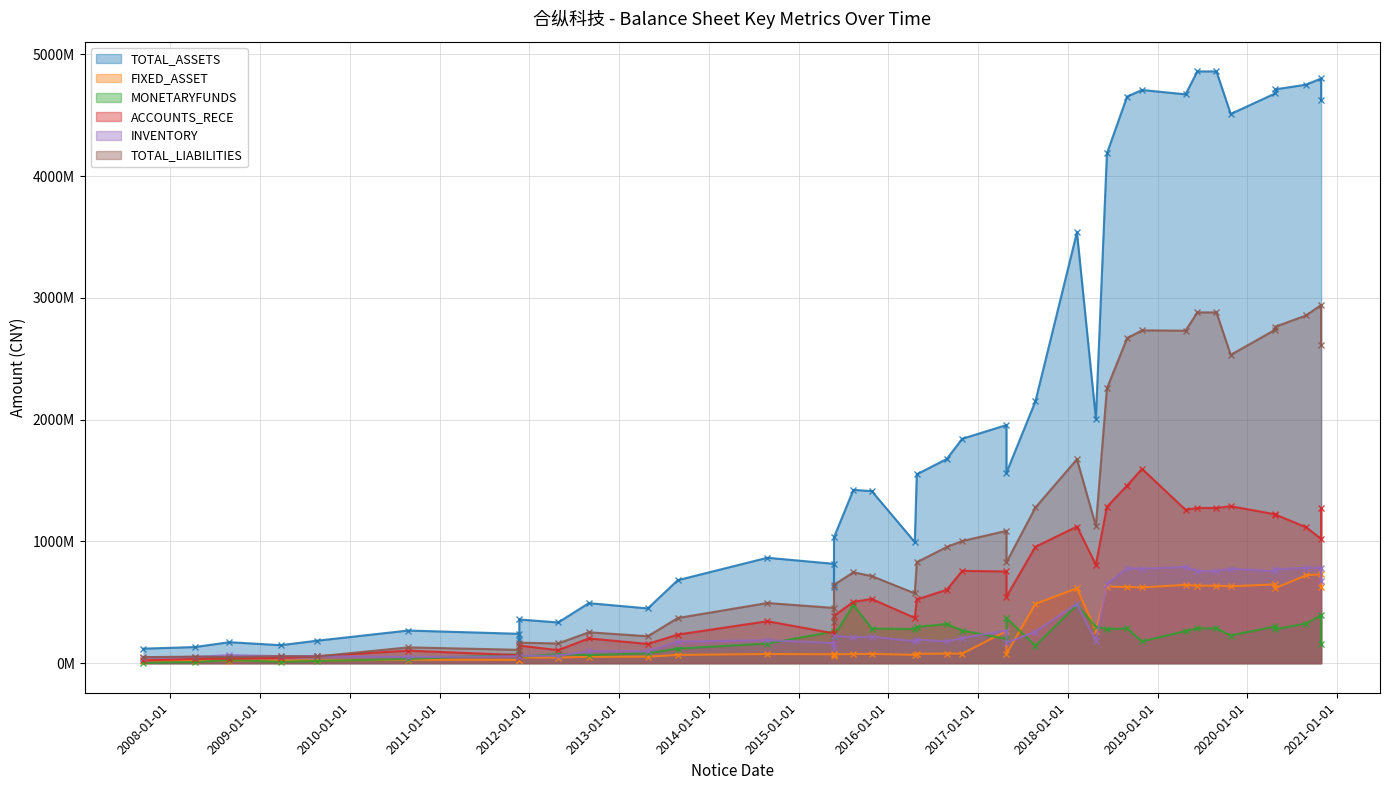

What is the value of the ACCOUNTS_RECE point at the 7th from the left?

65986812.6